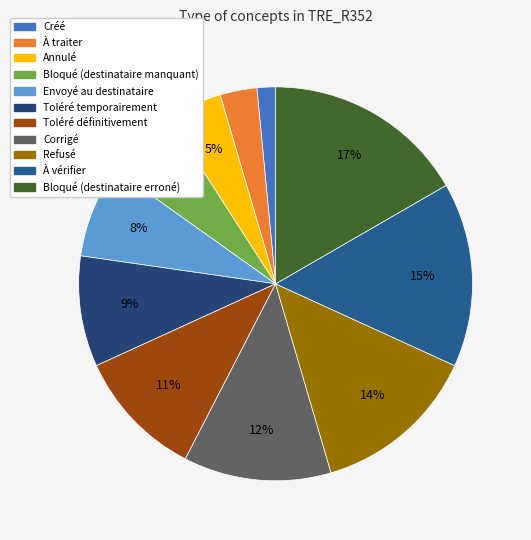

Which category has the biggest portion of the pie?

Bloqué (destinataire erroné)